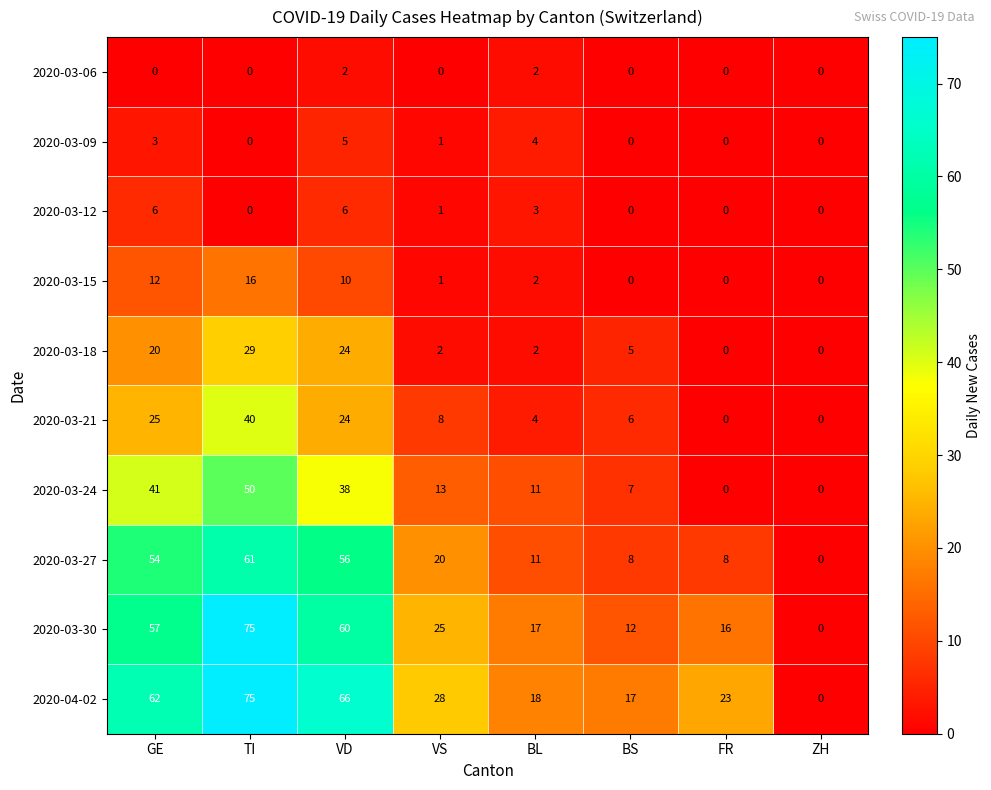

Where is 2020-04-02 nearest to the value 37?

VS